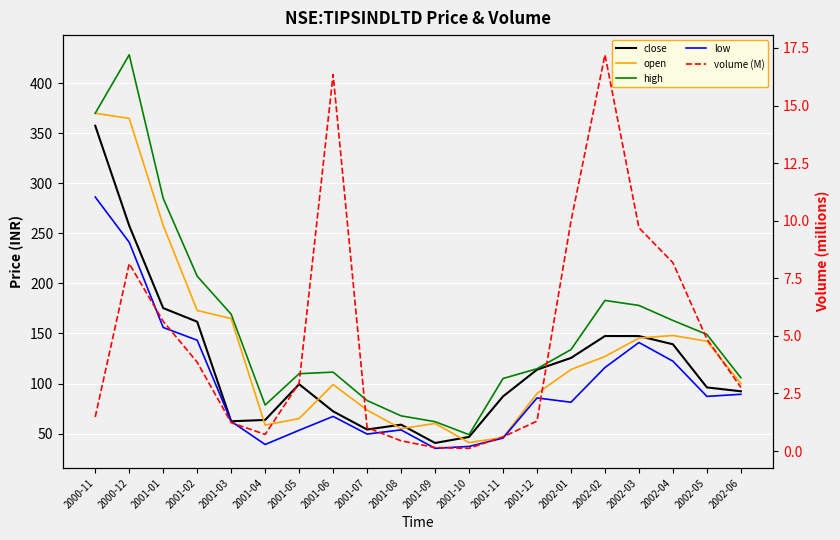

Read the volume (M) value at 2002-06.

2.8